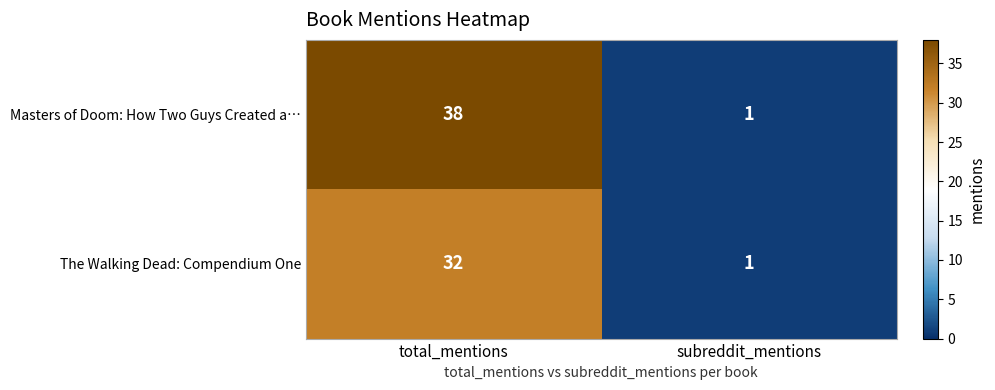

At total_mentions, list the series in order from largest to smallest.

Masters of Doom: How Two Guys Created a…, The Walking Dead: Compendium One